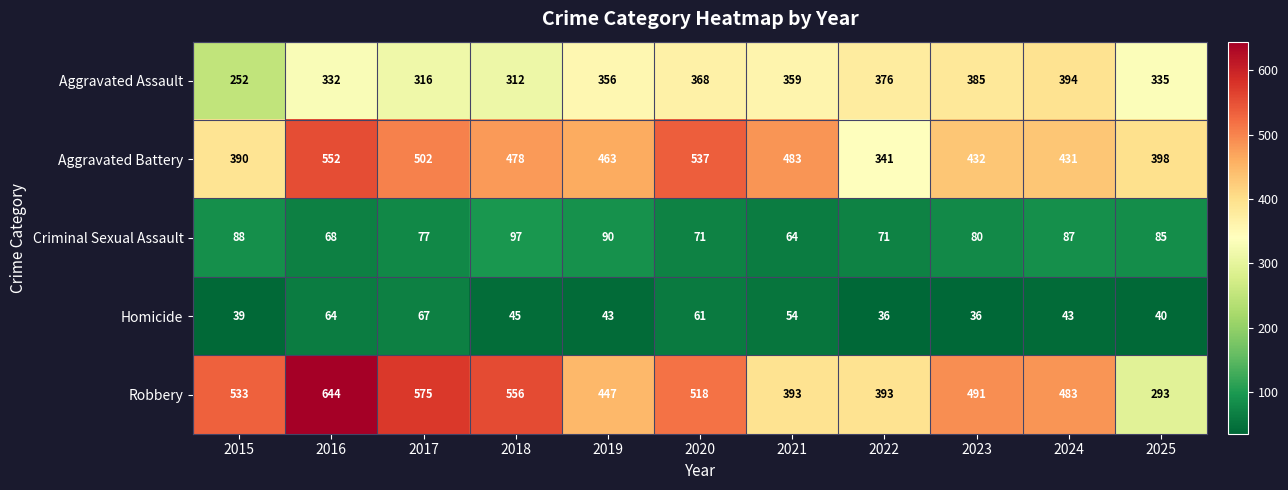

Is it true that Homicide equals 54 at 2021?

True